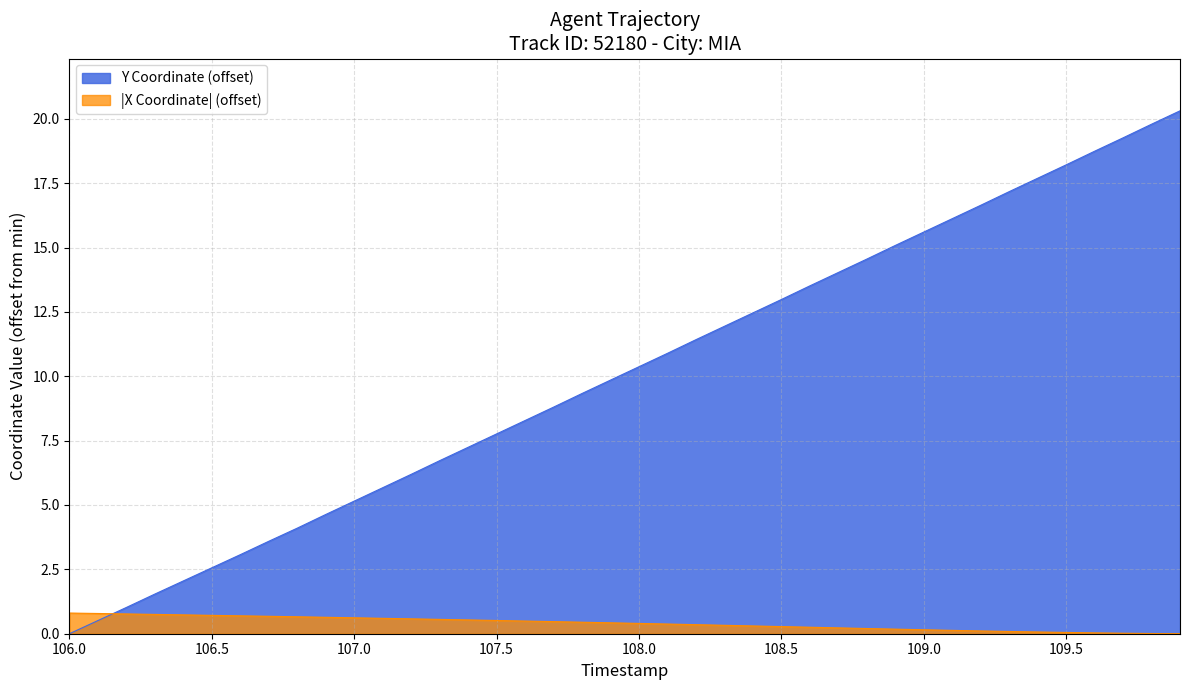

True or false: |X Coordinate| (offset) and Y Coordinate (offset) cross at least once.

True